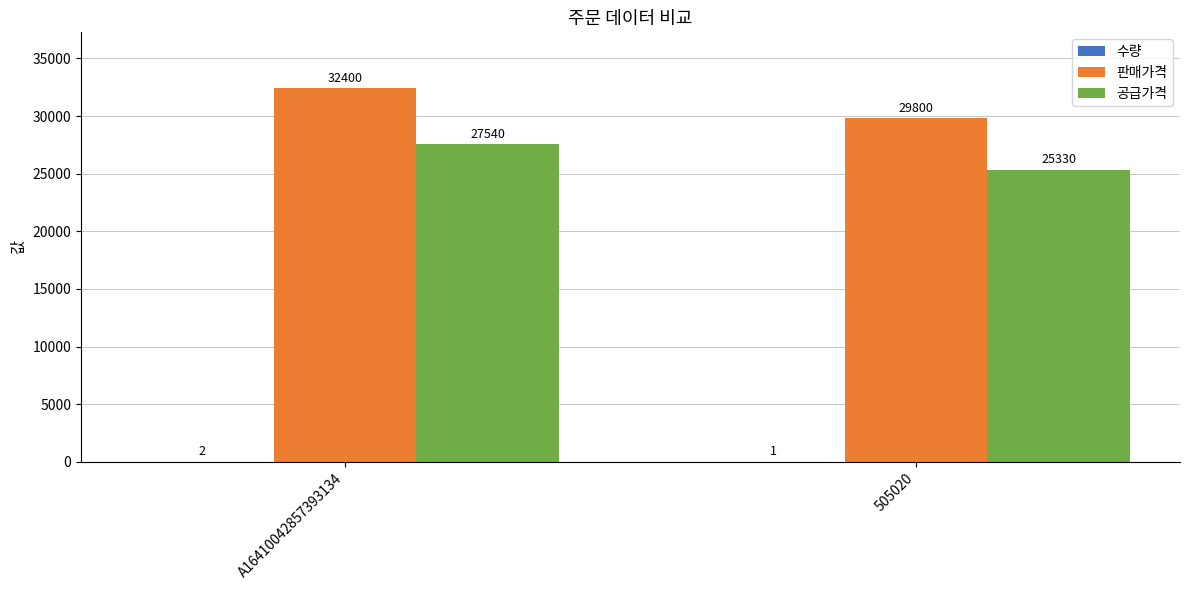

Which label corresponds to the largest value in the chart?

A16410042857393134